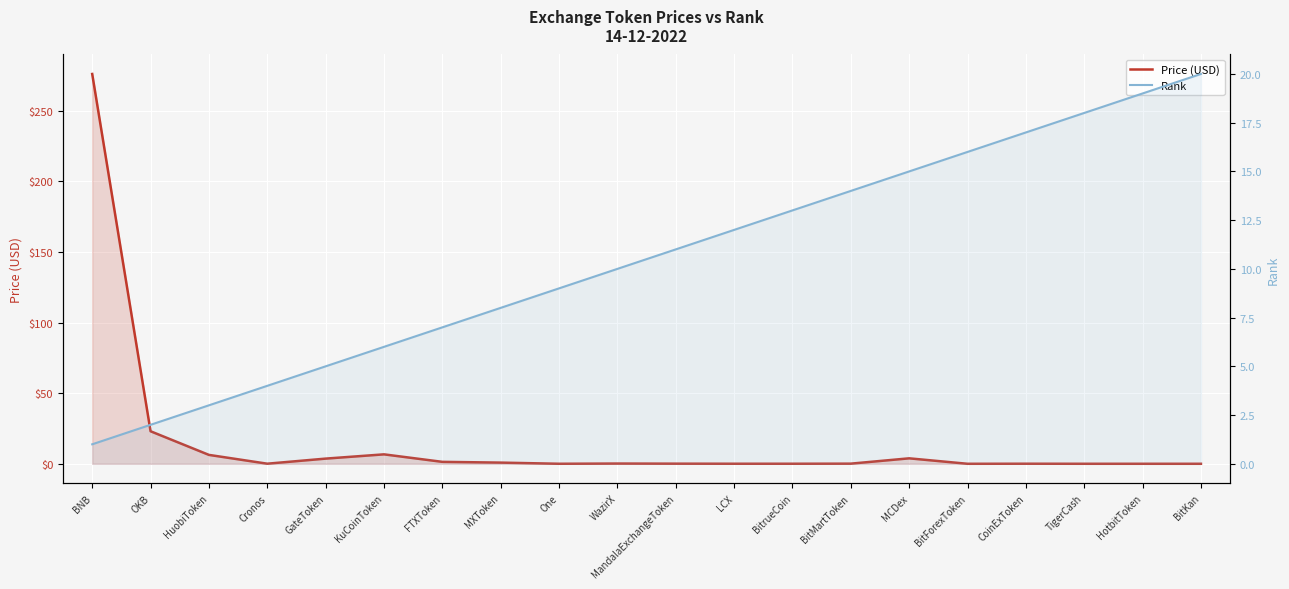

Is it true that Price (USD) equals 0.0 at BitForexToken?

True